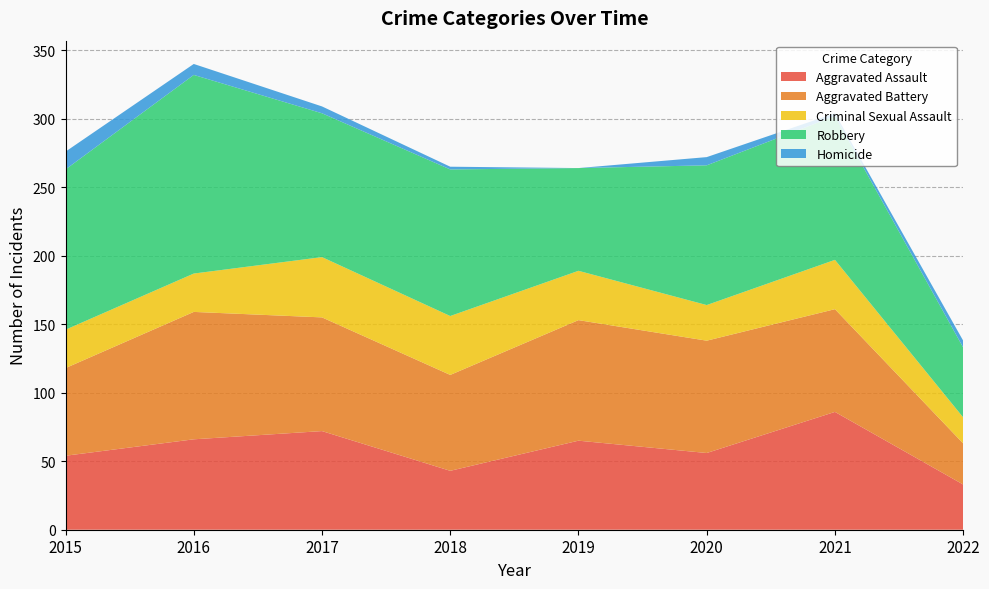

Reading right to left, extract all data points from this chart.

Aggravated Assault: 33	86	56	65	43	72	66	54
Aggravated Battery: 30	75	82	88	70	83	93	64
Criminal Sexual Assault: 19	36	26	36	43	44	28	28
Robbery: 51	105	102	75	107	105	145	117
Homicide: 5	2	6	0	2	5	8	13